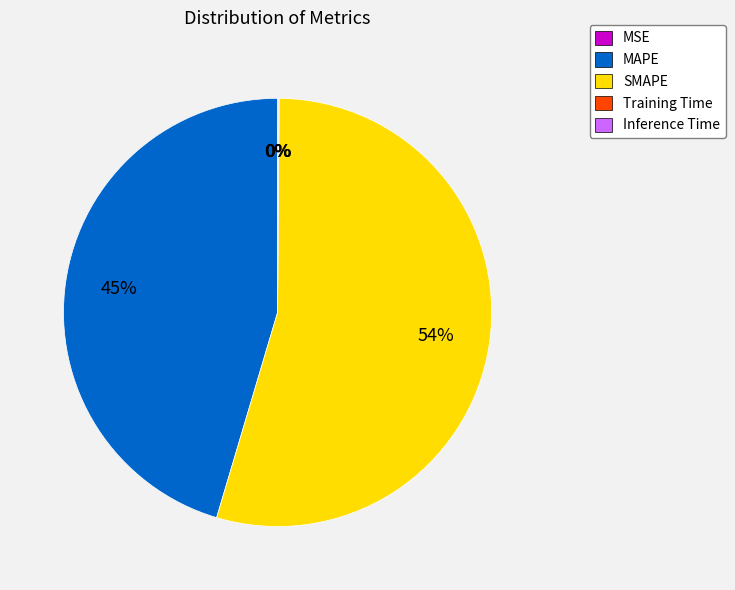

To the nearest percent, what is the average slice percentage?

20%